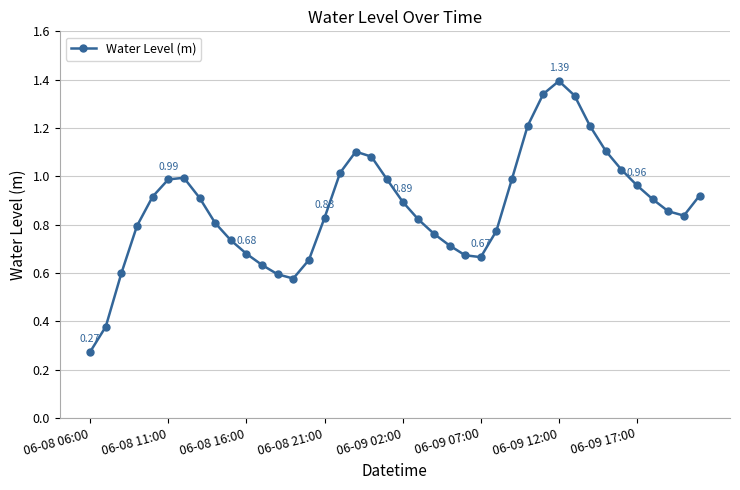

True or false: the data has more than 1 interior local peaks.

True